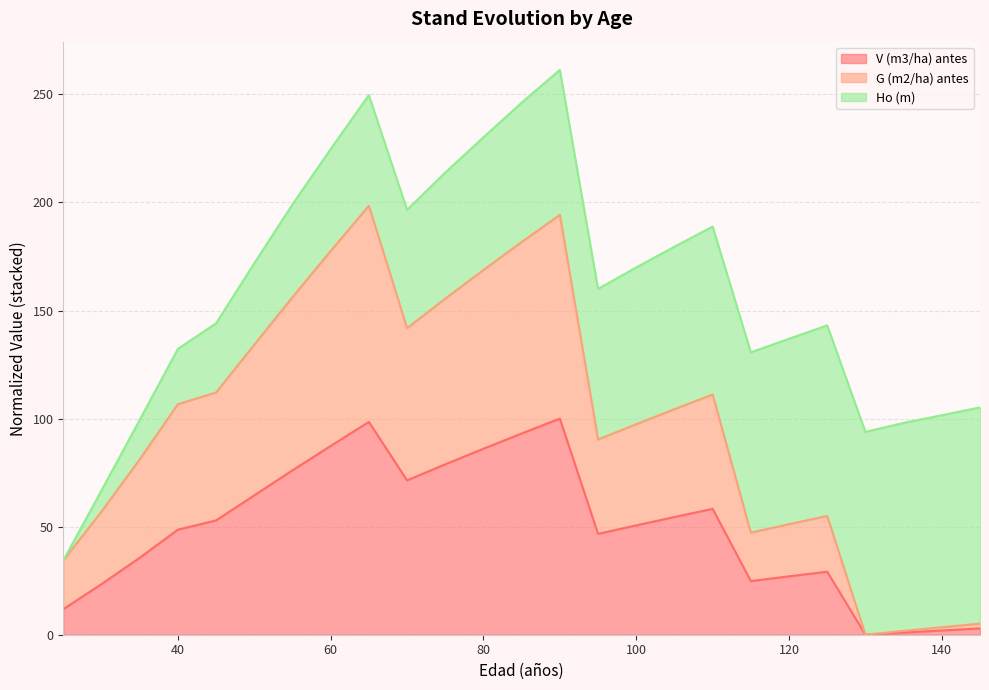

Which has a higher value, 40 or 135?

40